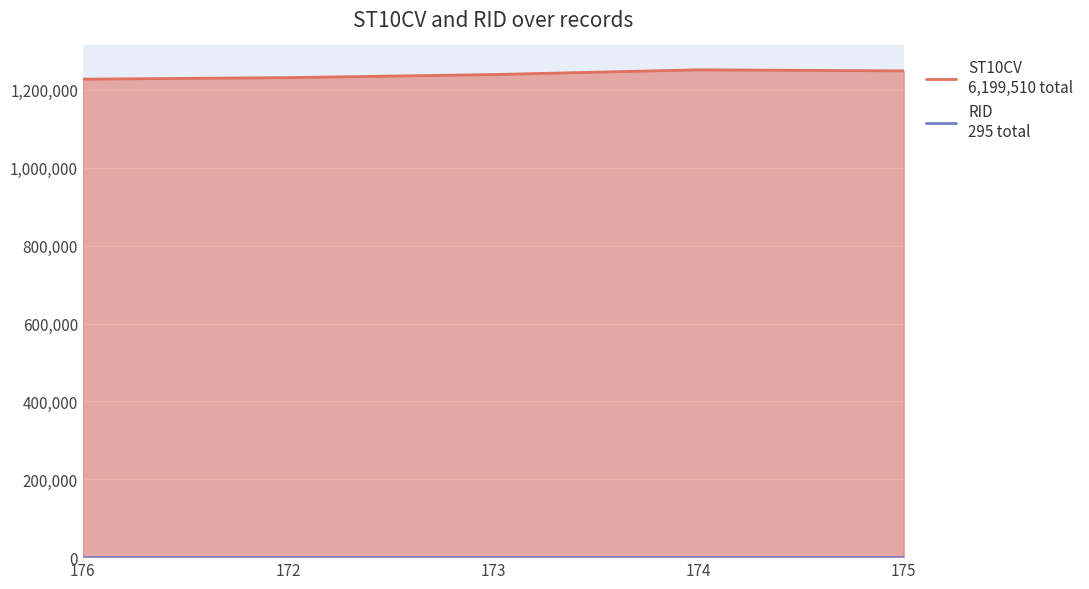

How many points are higher than both their immediate neighbors (excluding endpoints)?

1